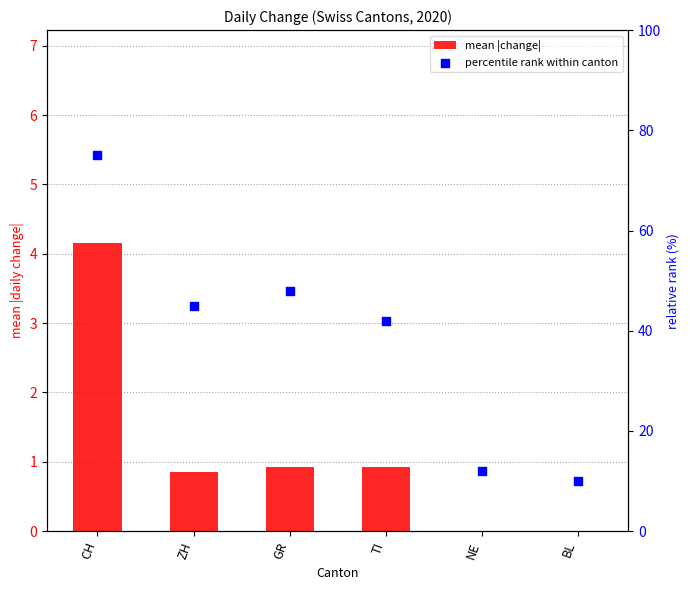

At which category is the sum across all series the highest?

CH